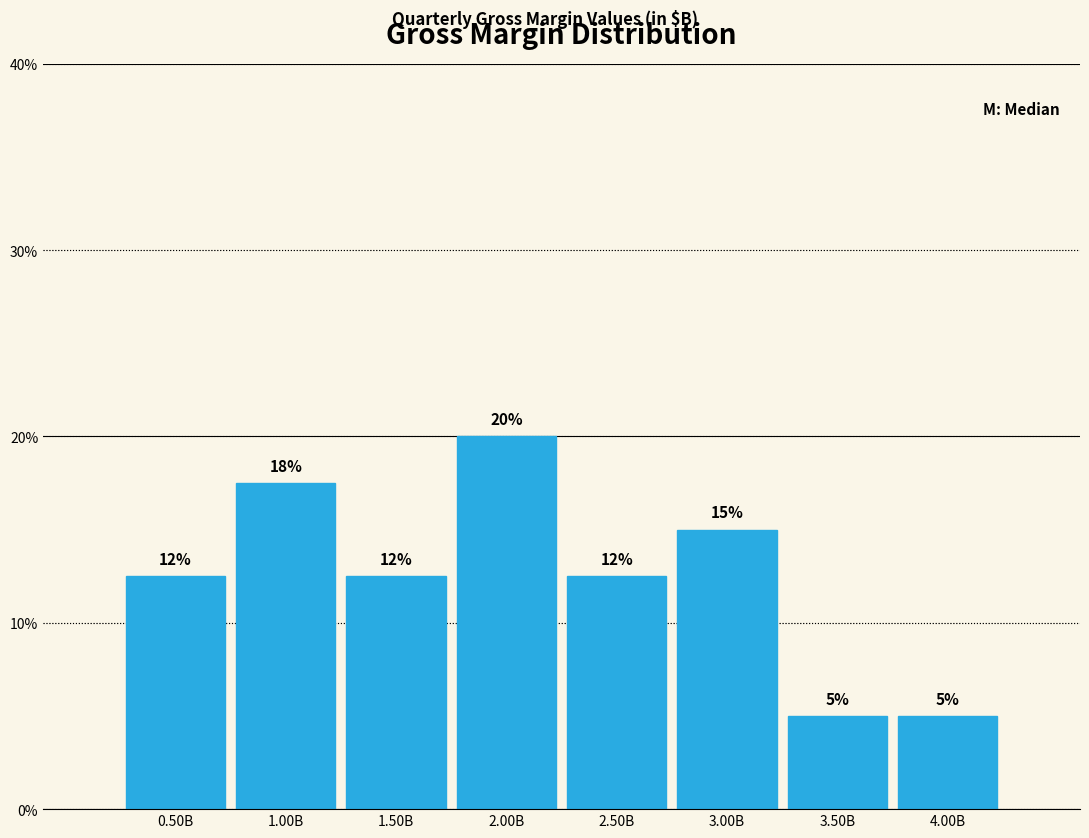

What is the difference between the maximum and minimum values?

15.0